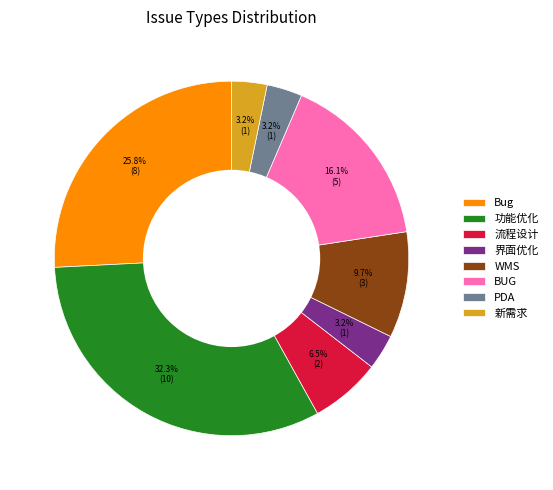

Between BUG and WMS, which is larger?

BUG